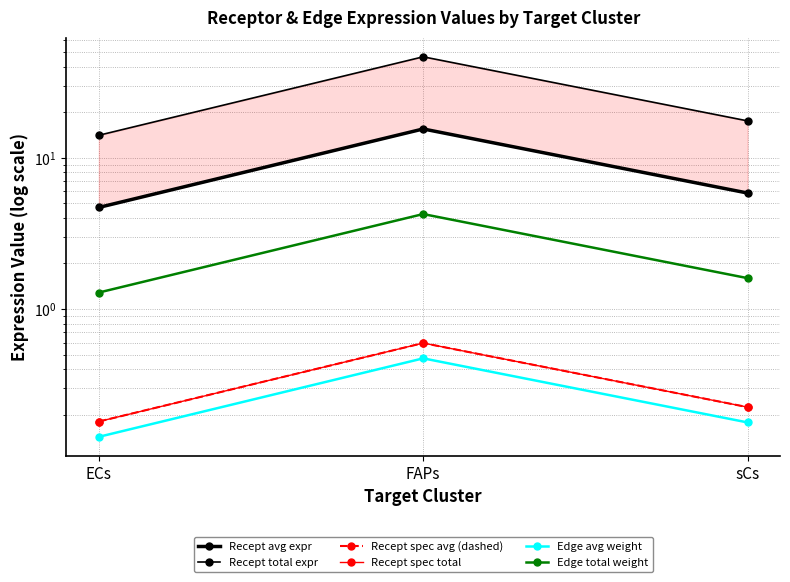

Reading left to right, list all the values displayed in this chart.

Recept avg expr: 4.7	15.5	5.8
Recept total expr: 14.1	46.5	17.5
Recept spec avg (dashed): 0.2	0.6	0.2
Recept spec total: 0.2	0.6	0.2
Edge avg weight: 0.1	0.5	0.2
Edge total weight: 1.3	4.2	1.6